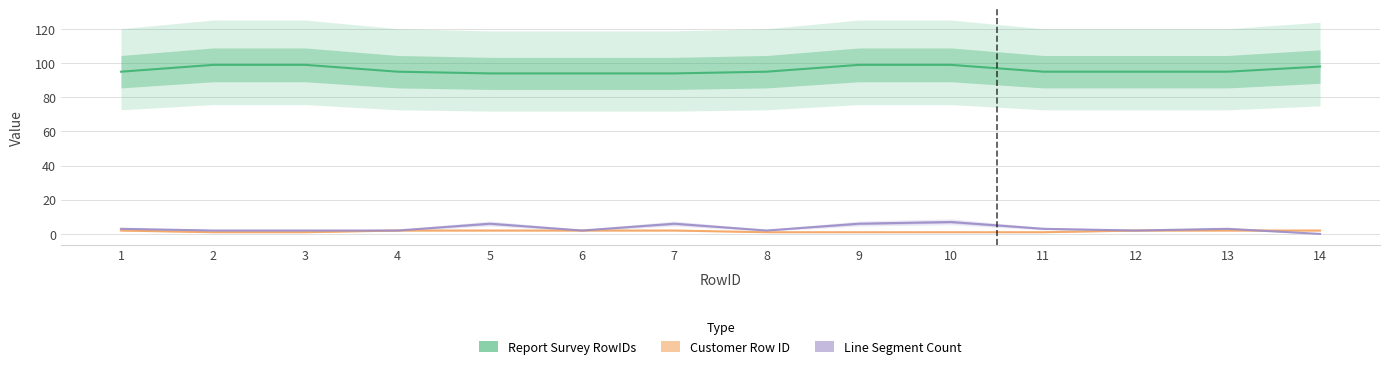

What is the difference between the maximum and minimum values in the Report Survey RowIDs series?

5